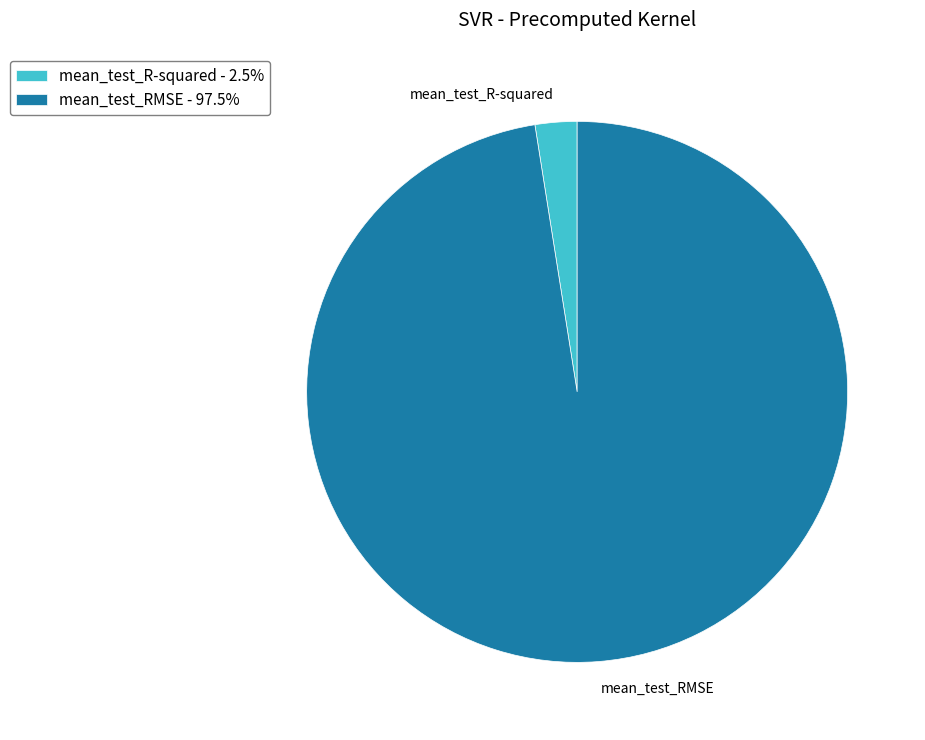

Does mean_test_RMSE account for over 50% of the chart?

Yes